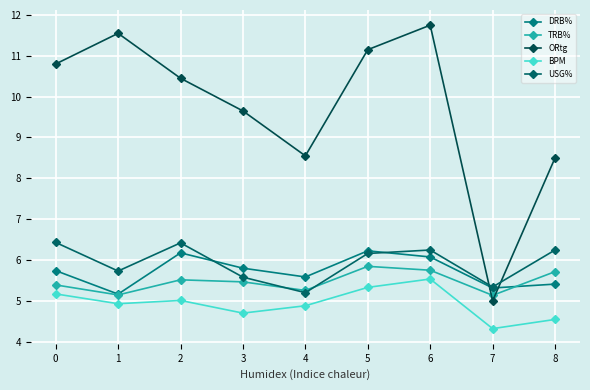

How many categories are shown in the chart?

9